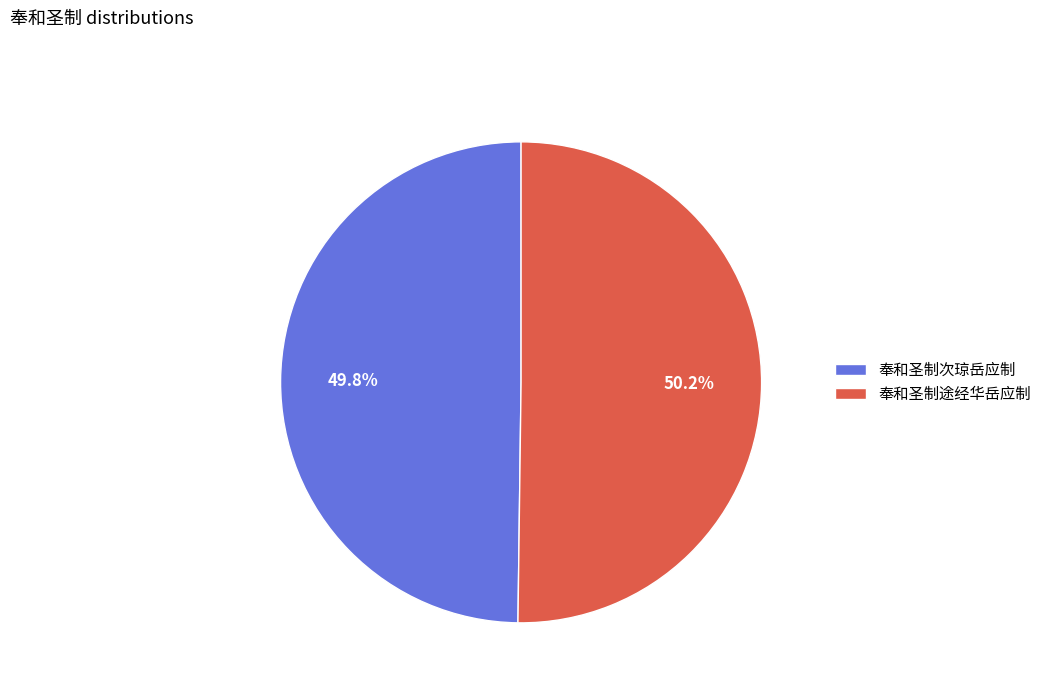

What percentage is the 奉和圣制次琼岳应制 slice, to the nearest percent?

50%